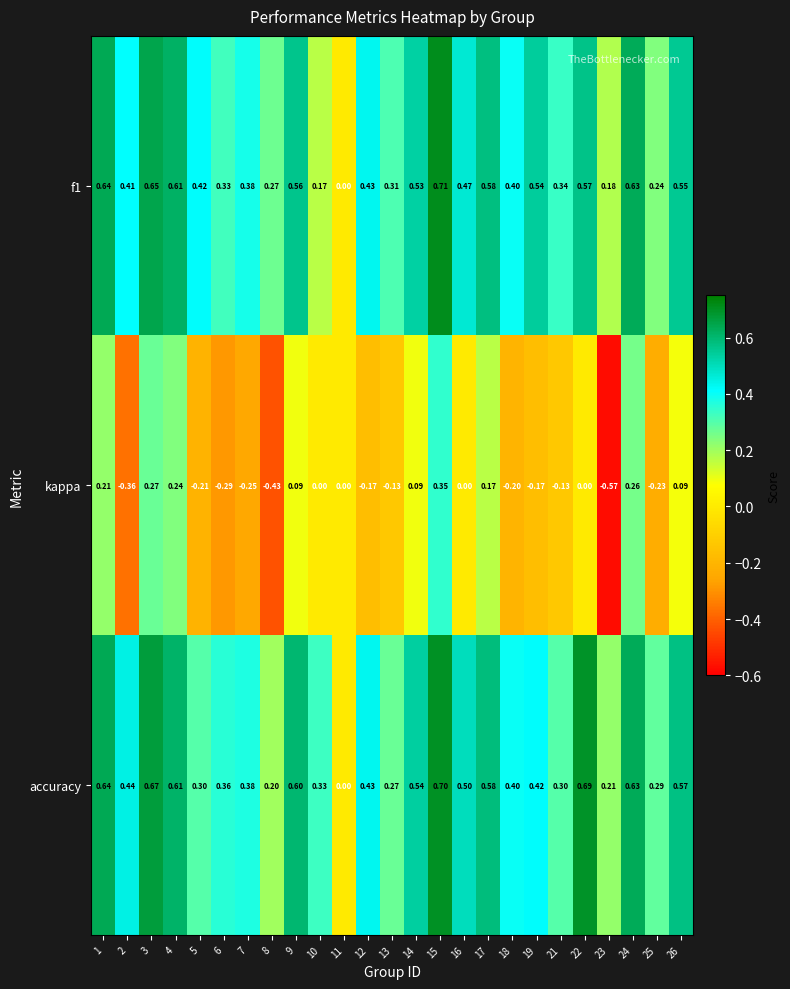

Between 7 and 21, which series saw the biggest shift?

kappa